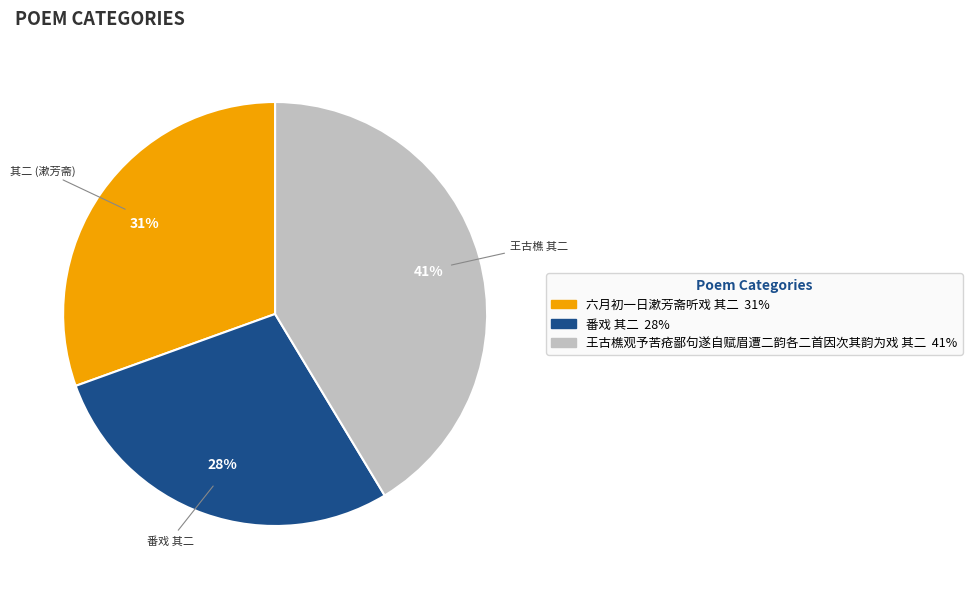

To the nearest percent, what is the difference between the largest and smallest slice percentages?

13%